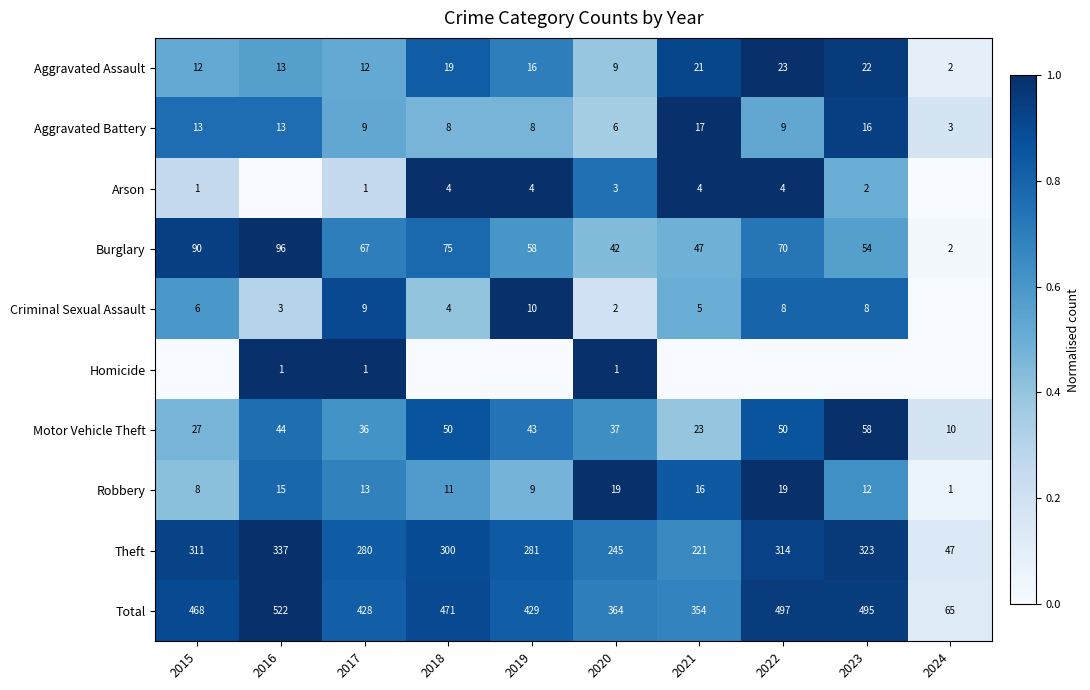

What is the approximate value of Aggravated Assault at 2017, to the nearest 5?

10